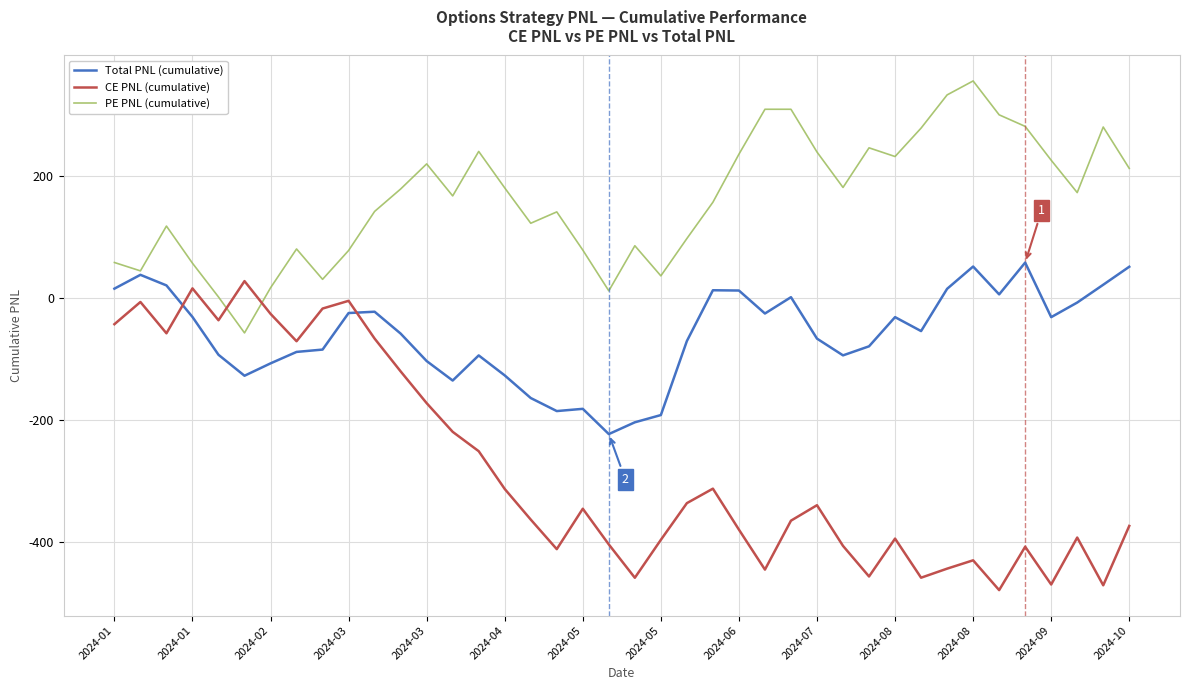

What is the minimum value for PE PNL (cumulative)?

-57.2